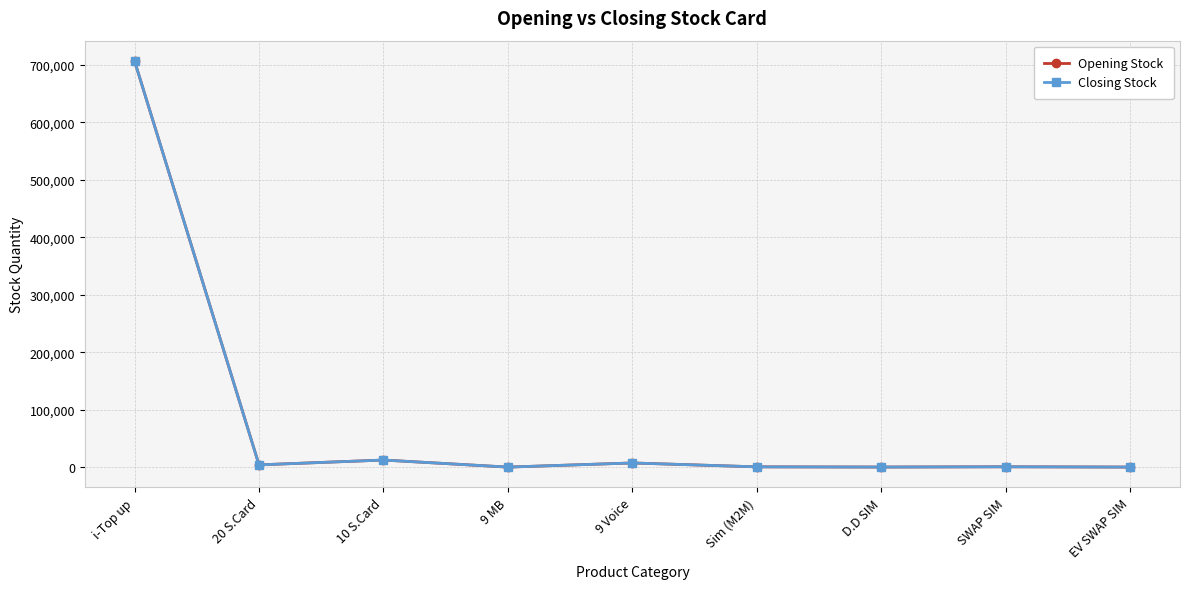

Does the chart have visible grid lines?

Yes